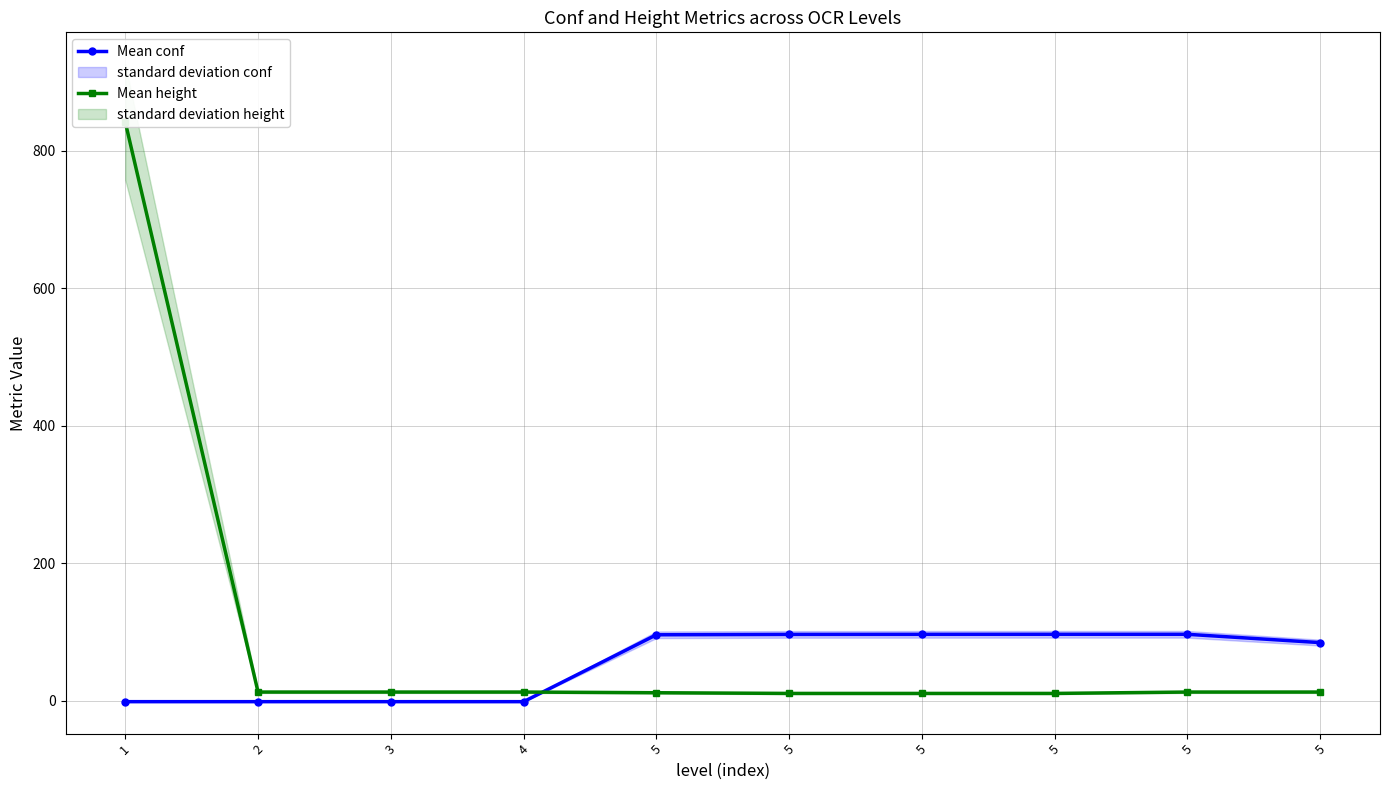

What is the difference between the second highest and minimum values in the Mean conf series?

98.0